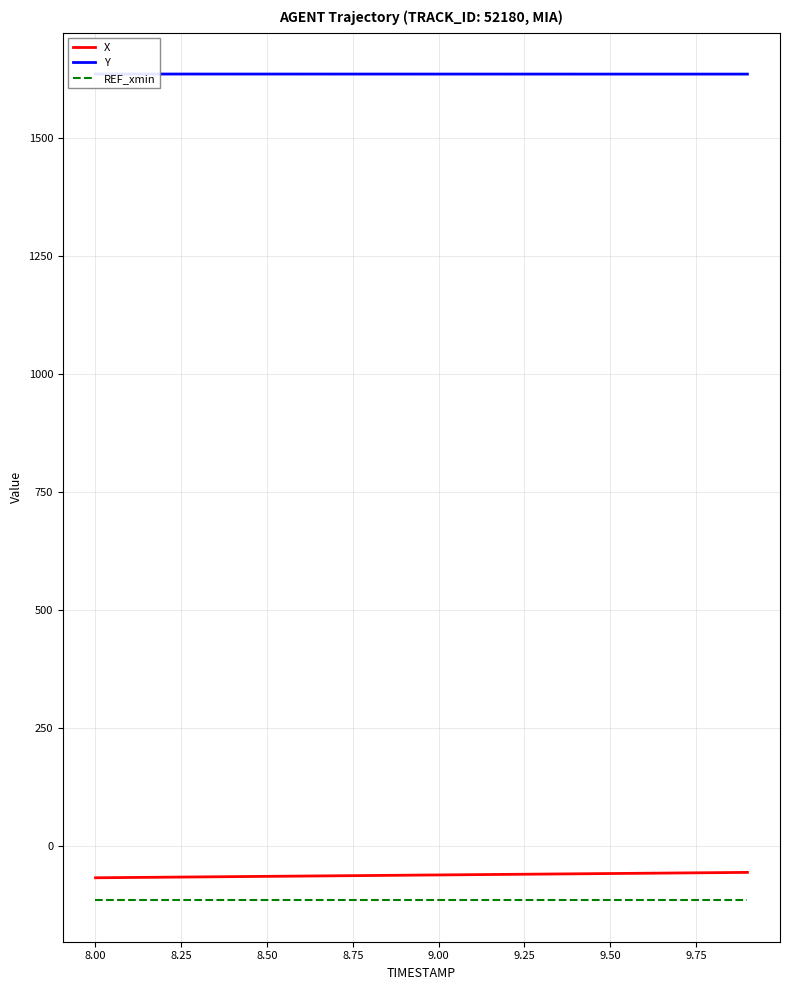

True or false: REF_xmin has more than 0 points higher than both neighbors.

False